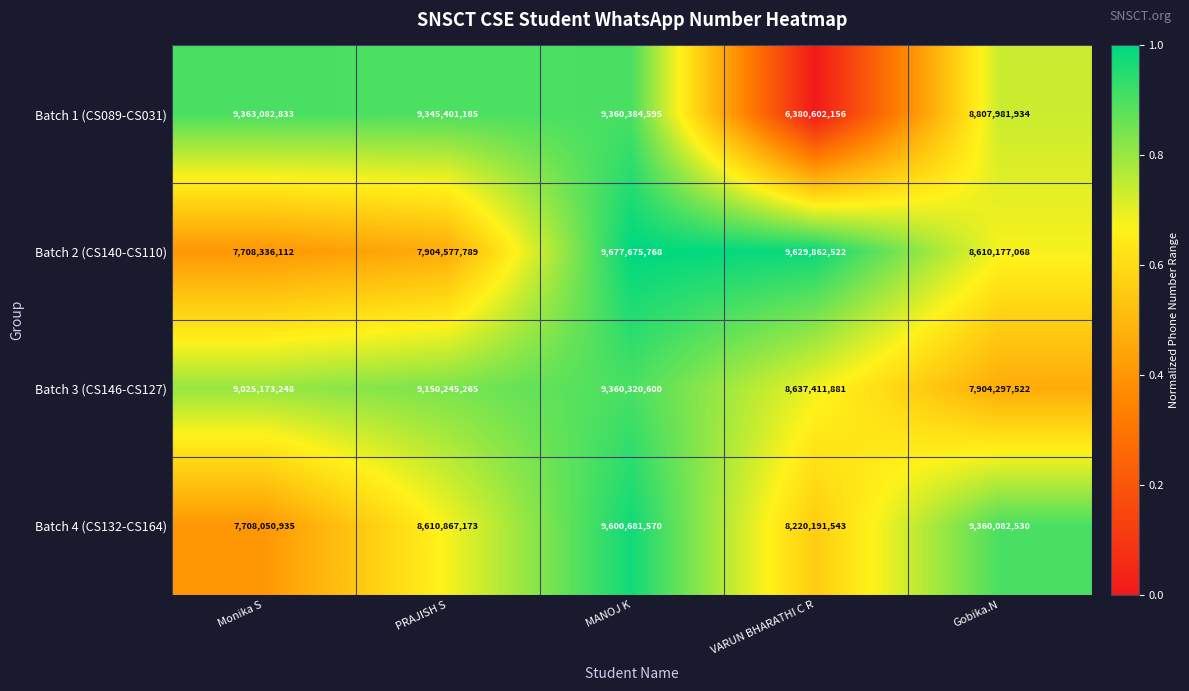

Where does the Batch 2 (CS140-CS110) series first go above 8610177068?

MANOJ K